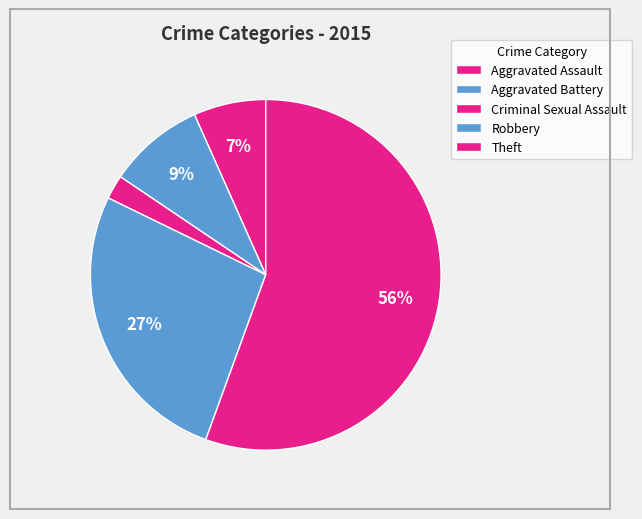

Count the number of slices in the pie.

5